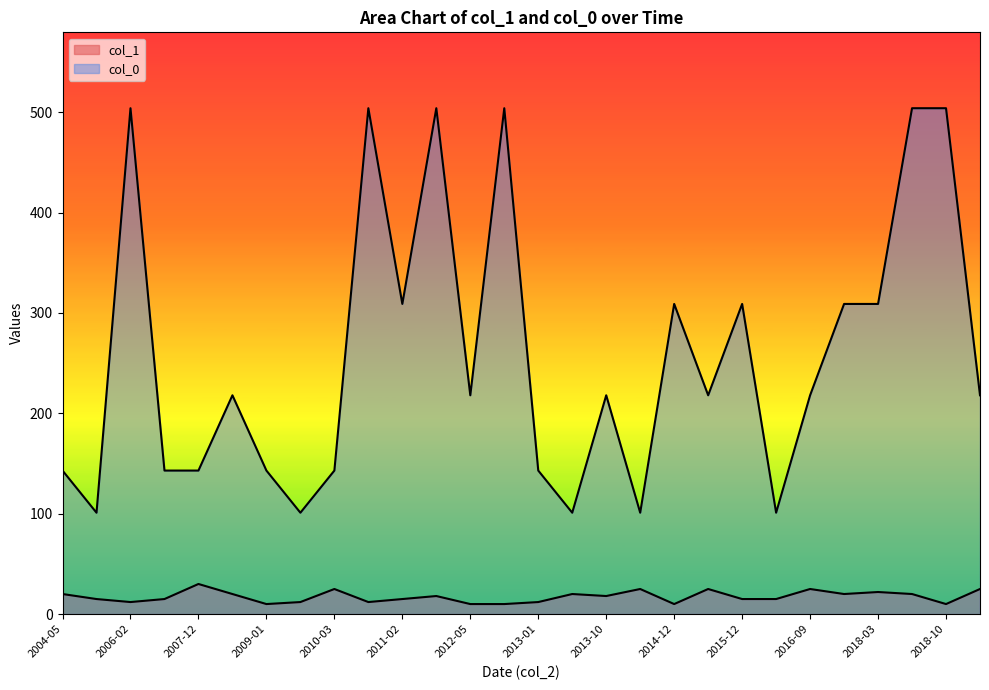

True or false: col_1 and col_0 intersect in this chart.

False